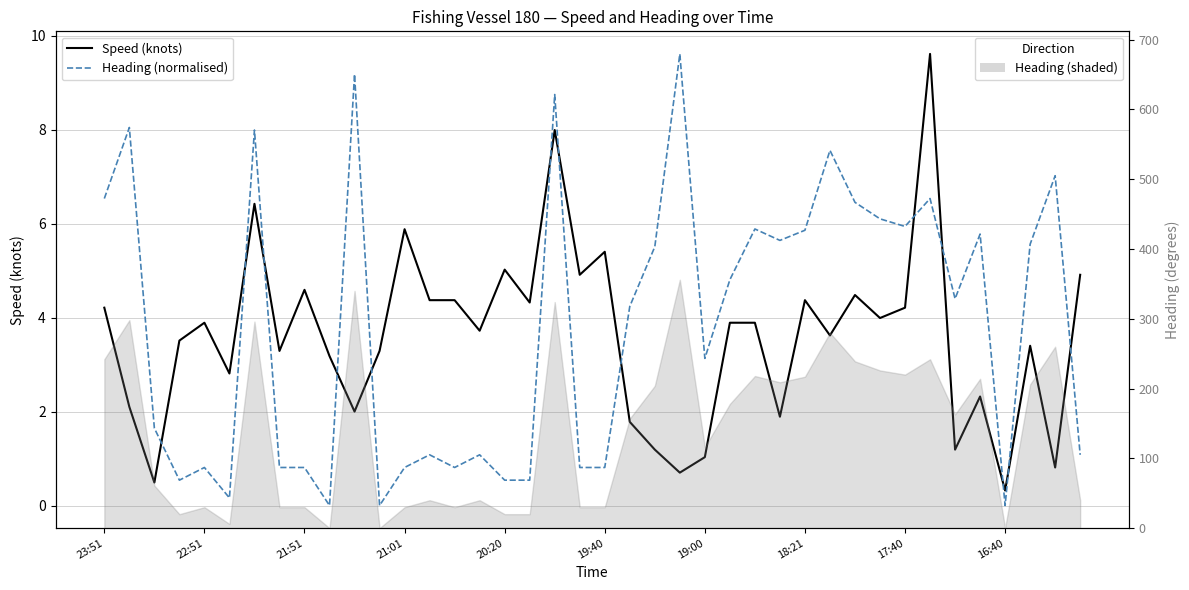

Which series ends up on top after the final intersection of Heading (normalised) and Speed (knots)?

Speed (knots)